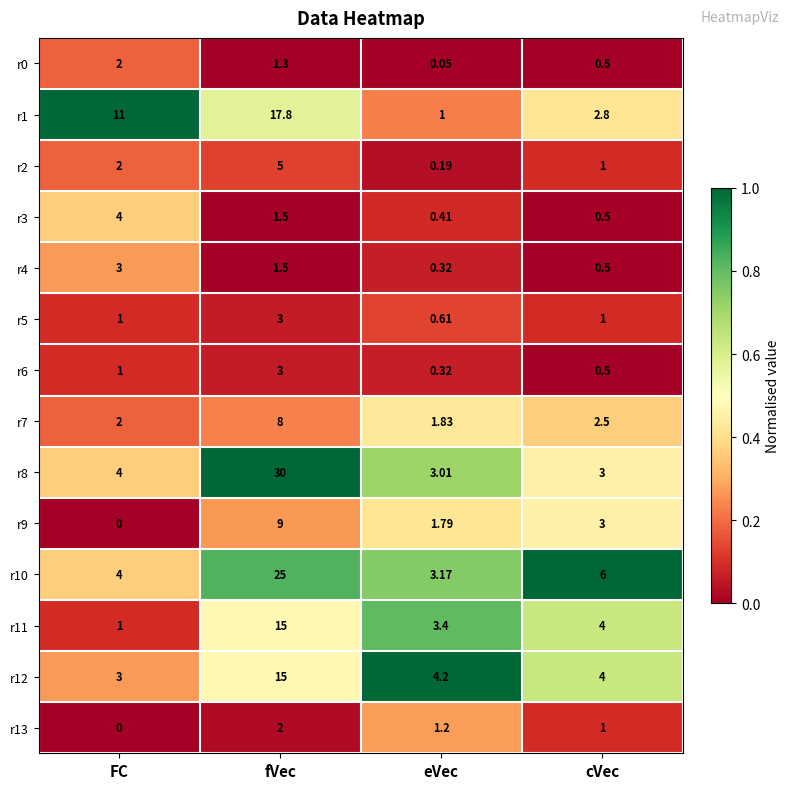

Where is r2 nearest to the value 2?

FC